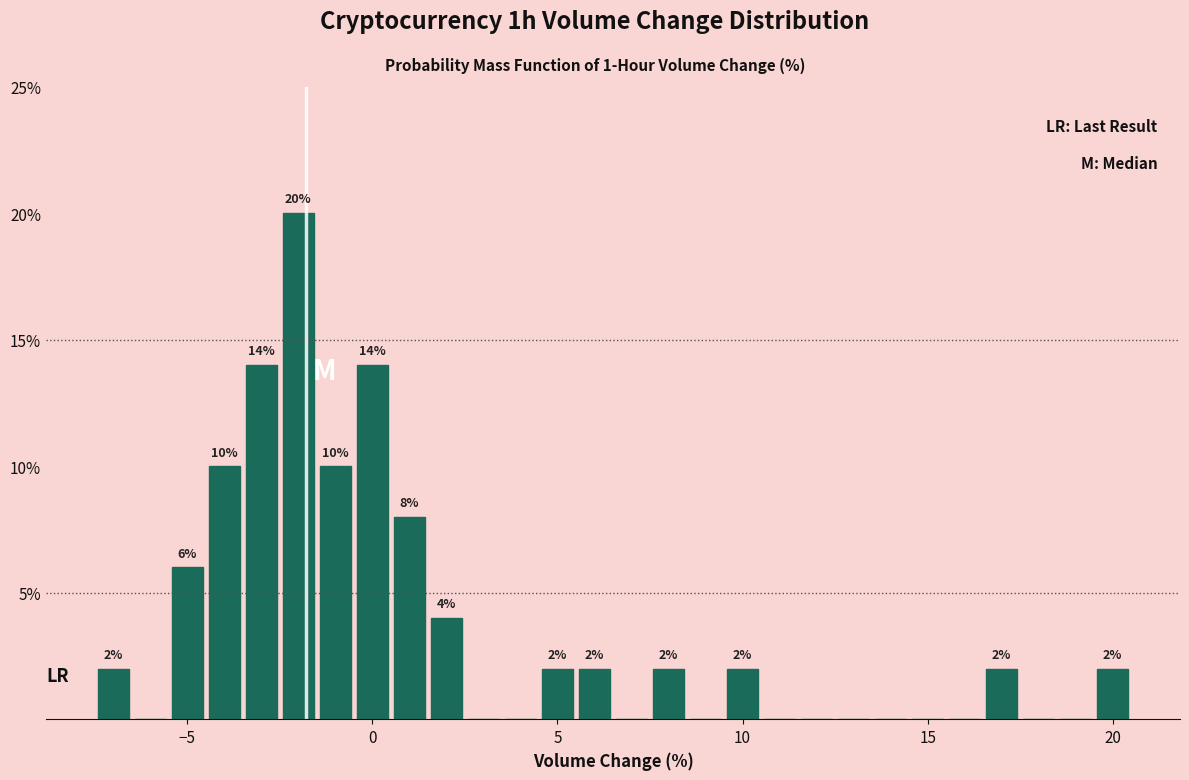

Read against the x-axis, roughly where is the centre of the tallest bar?

-2.0